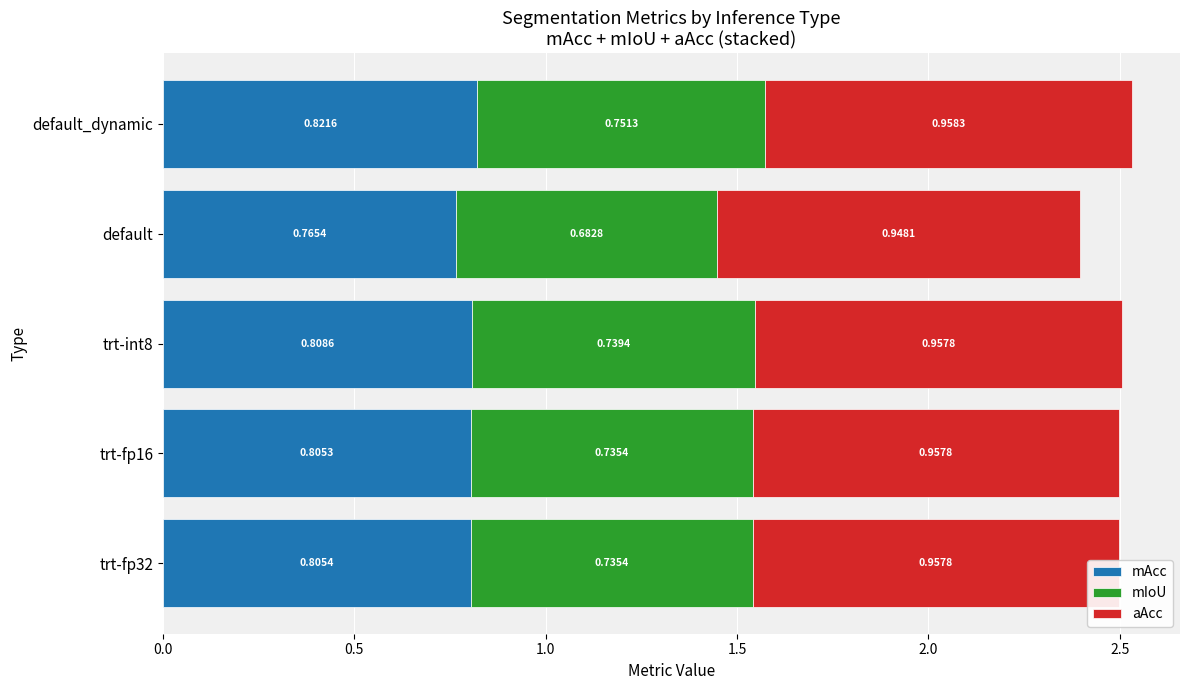

Where is mAcc nearest to the value 0?

default